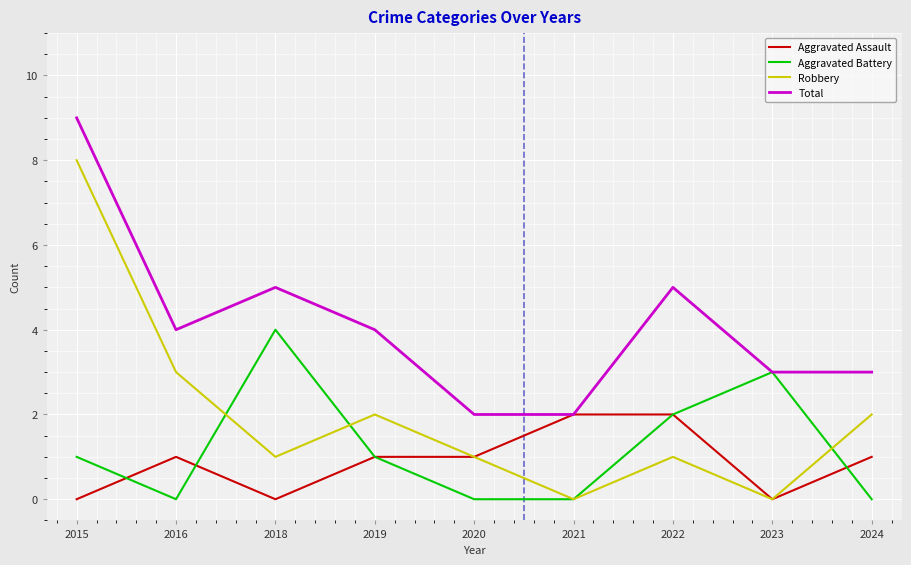

Rank the series at 2016 from lowest to highest value.

Aggravated Battery, Aggravated Assault, Robbery, Total